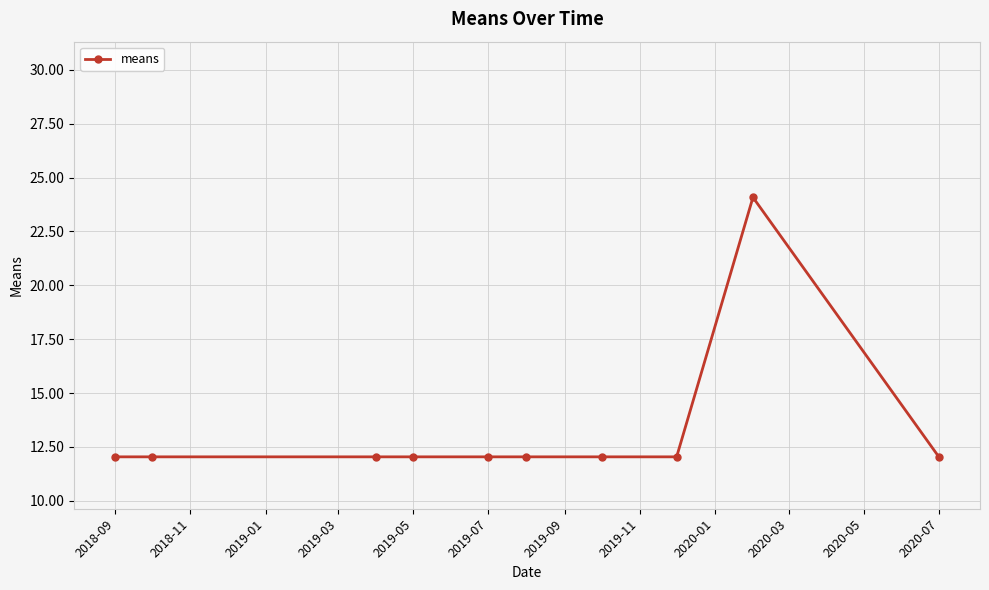

What is the smallest value displayed?

12.0